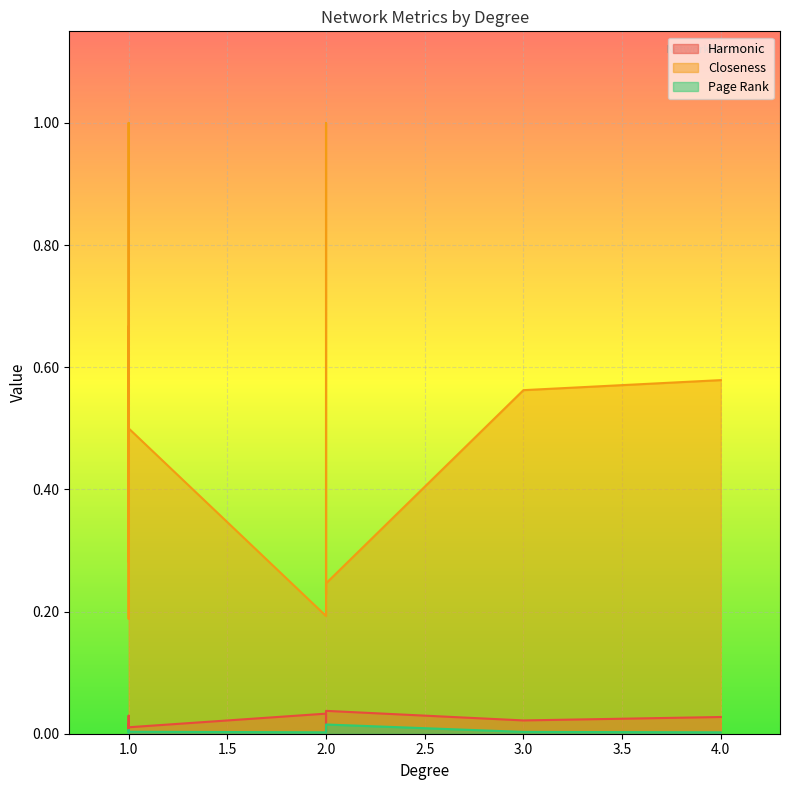

How many intersections are there between Page Rank and Harmonic?

4